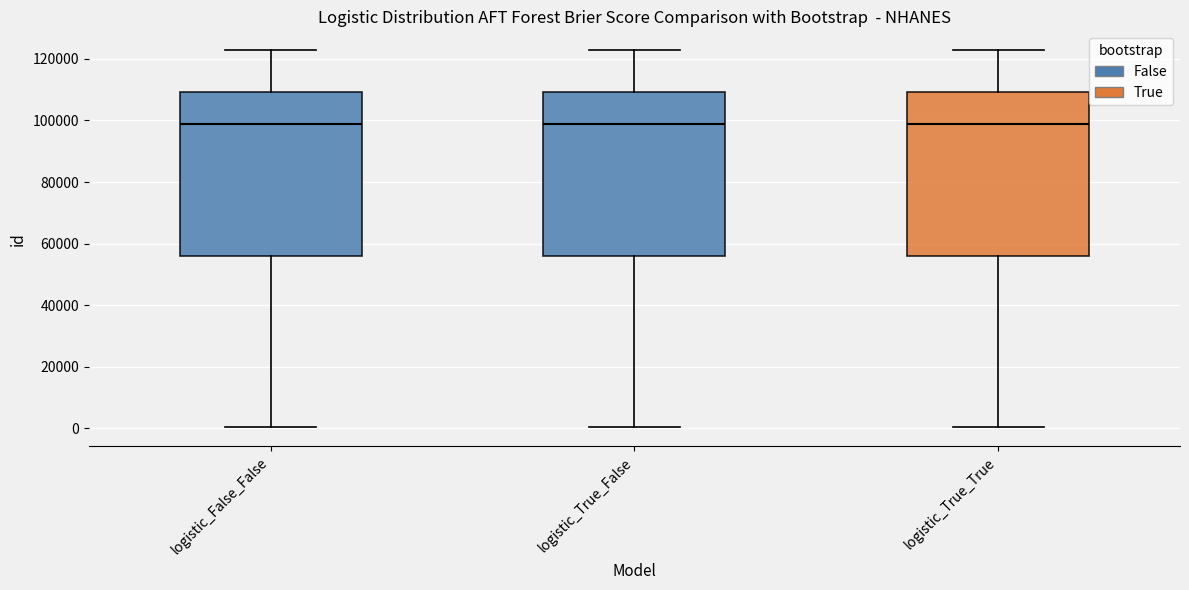

Reading left to right, read every box against the y-axis: the position of its median line, the range the box covers, and the ends of its whiskers. The values are not printed on the chart, so give them approximately, as read against the axis.

logistic_False_False: median 98000, box 56000 to 110000, whiskers 0 to 122000
logistic_True_False: median 98000, box 56000 to 110000, whiskers 0 to 122000
logistic_True_True: median 98000, box 56000 to 110000, whiskers 0 to 122000